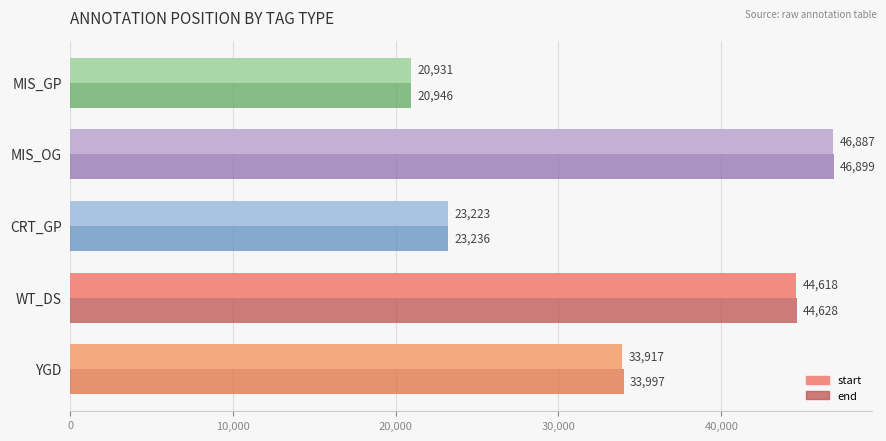

Rank the series by their maximum value, from lowest to highest.

start, end